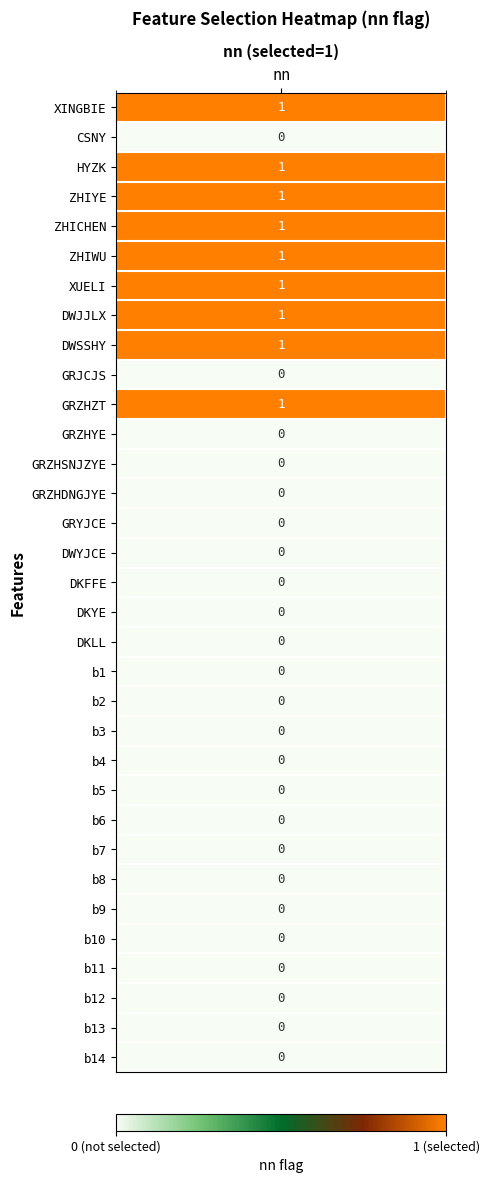

What is the approximate value at 3?

1